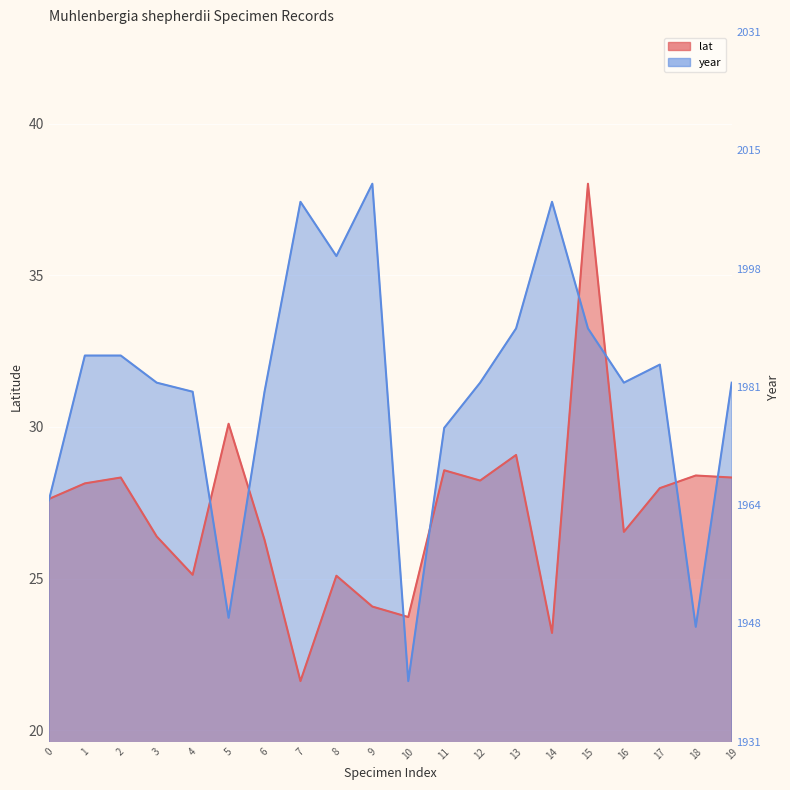

How many interior local valleys does the lat series have?

6